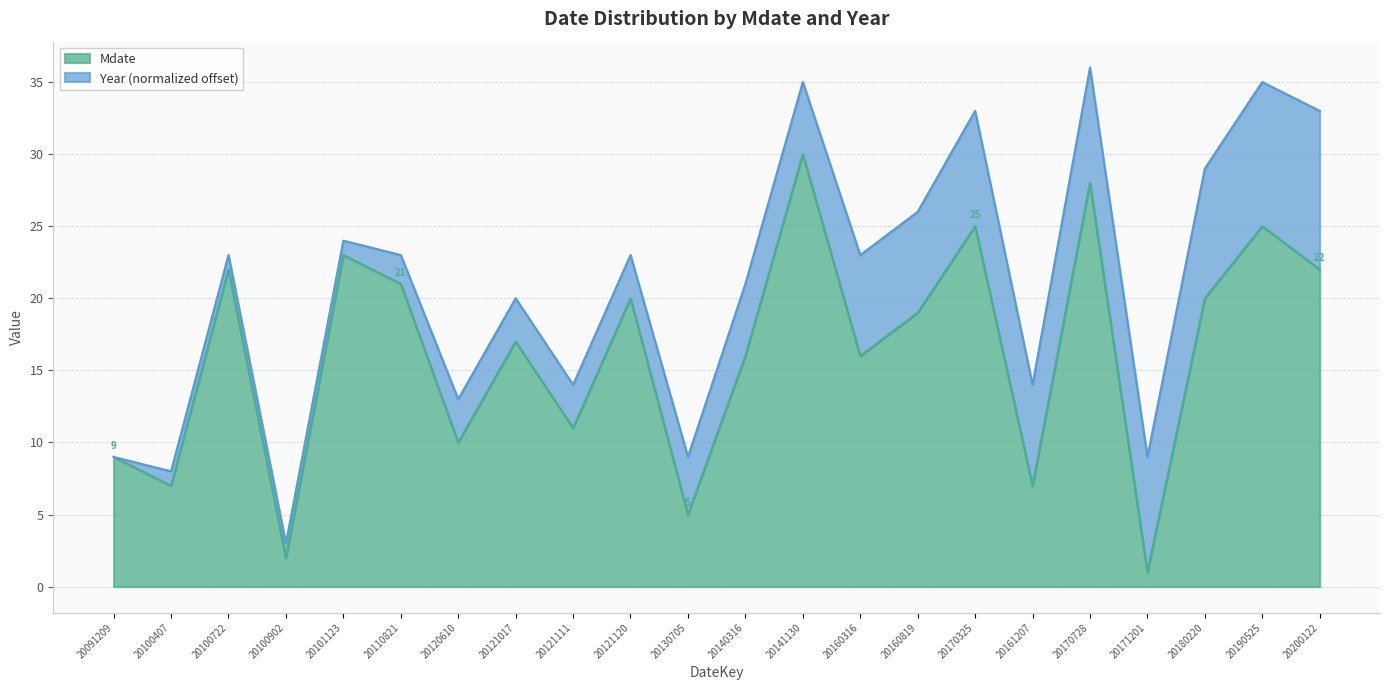

What is the value of the 5th point from the left?

23